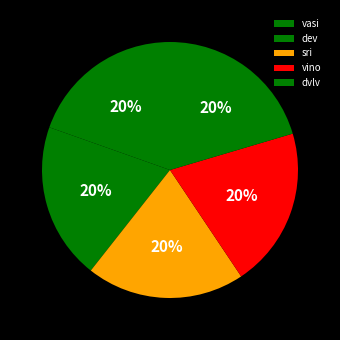

Combined, do sri and vino account for over 50%?

No